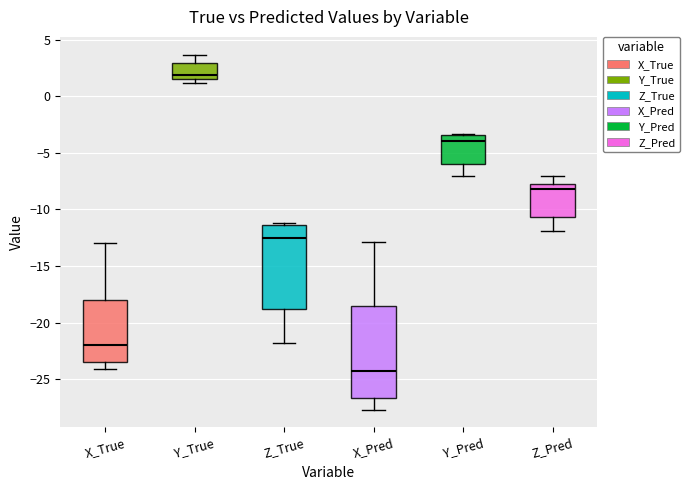

Reading left to right, transcribe this box plot: for each box, give where its median line is, the range the box spans, and where its two whiskers end, as read against the y-axis. The values are not printed on the chart, so give them approximately, as read against the axis.

X_True: median -22.0, box -23.5 to -18.0, whiskers -24.0 to -13.0
Y_True: median 2.0, box 1.5 to 3.0, whiskers 1.0 to 3.5
Z_True: median -12.5, box -19.0 to -11.5, whiskers -22.0 to -11.0
X_Pred: median -24.5, box -26.5 to -18.5, whiskers -27.5 to -13.0
Y_Pred: median -4.0, box -6.0 to -3.5, whiskers -7.0 to -3.5
Z_Pred: median -8.0 (just below the box's upper edge), box -10.5 to -8.0, whiskers -12.0 to -7.0